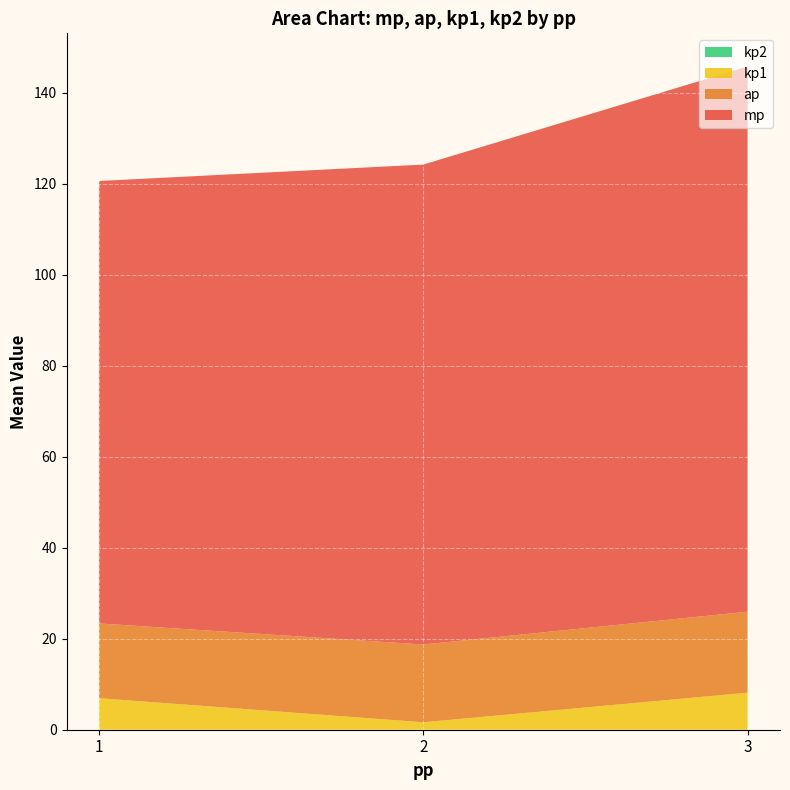

At which category is the sum across all series the highest?

3